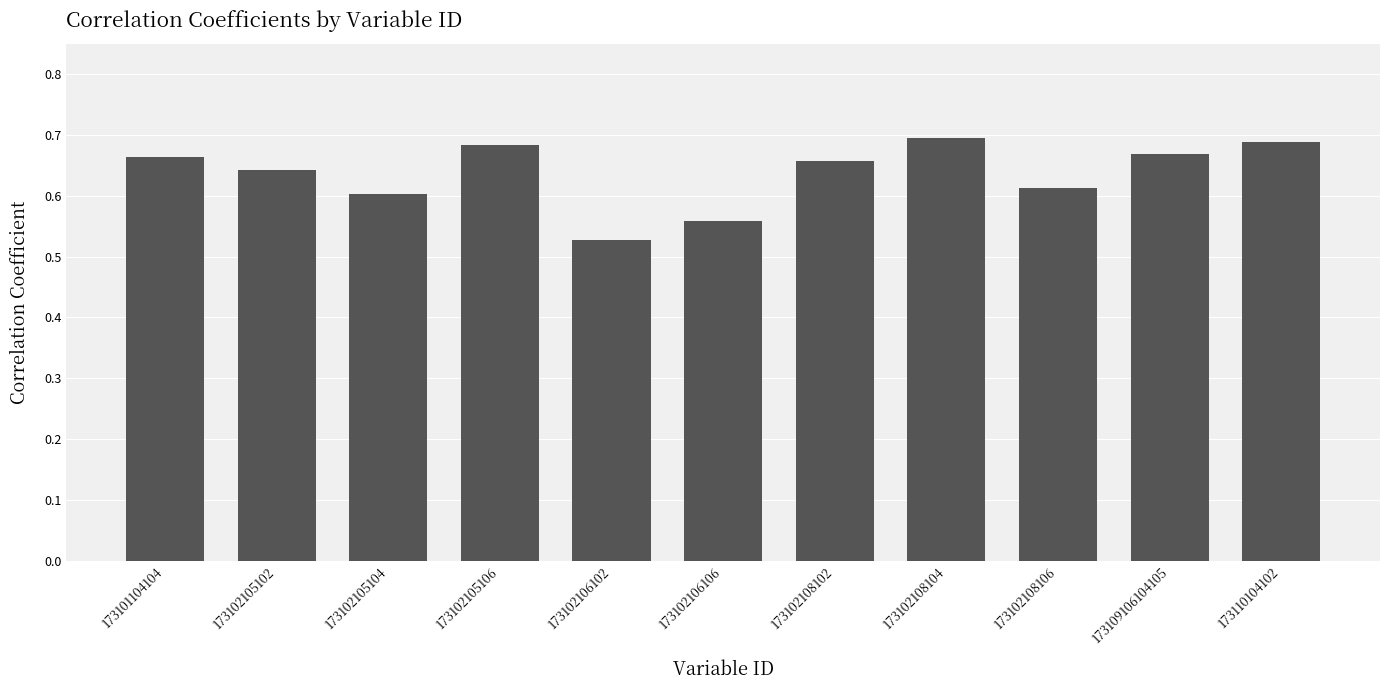

Count the number of categories in the chart.

11